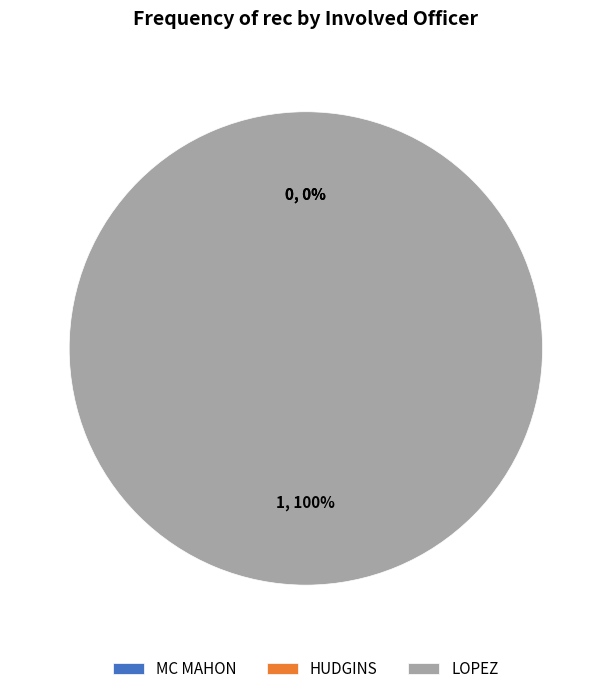

To the nearest percent, what is the combined percentage of LOPEZ and HUDGINS?

100%